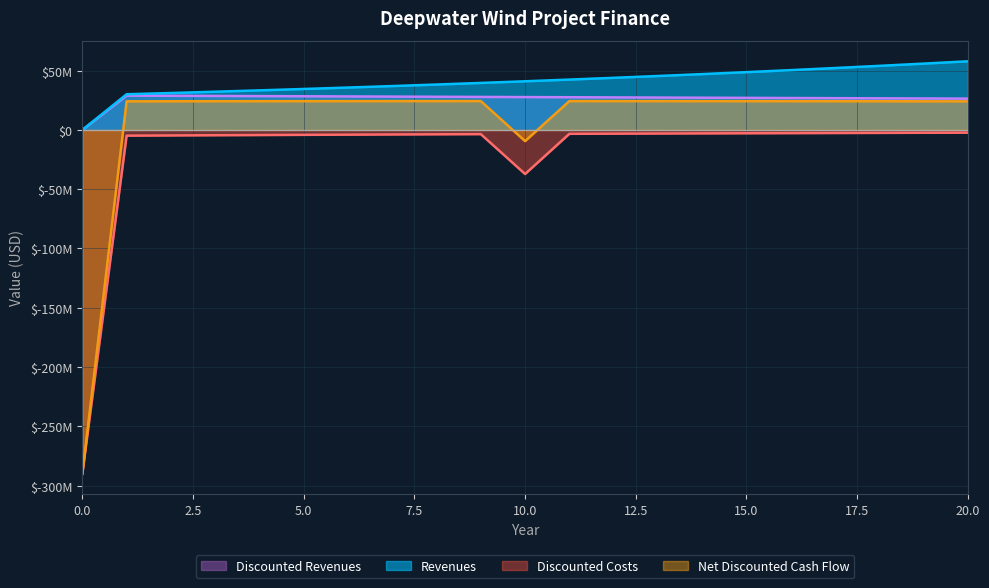

Where is Discounted Revenues nearest to the value 14489376?

20